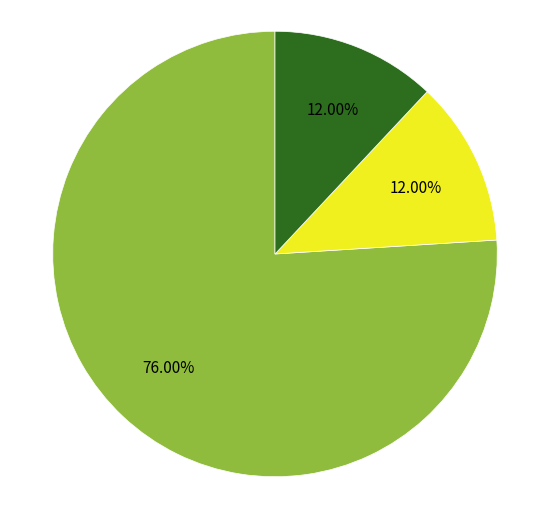

Is there a majority slice in this chart?

Yes